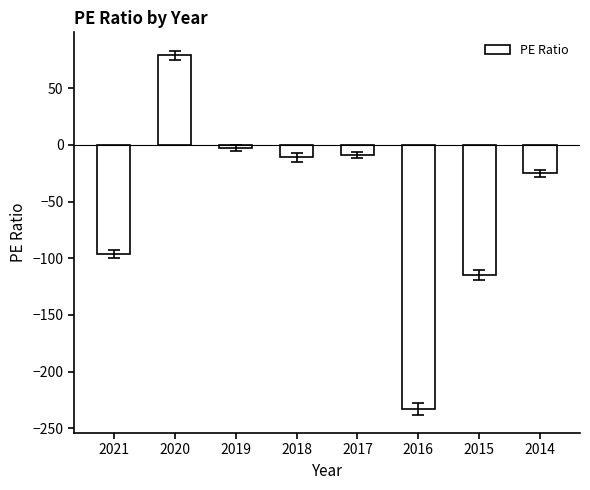

What is the value of the 6th bar from the left?

-233.0